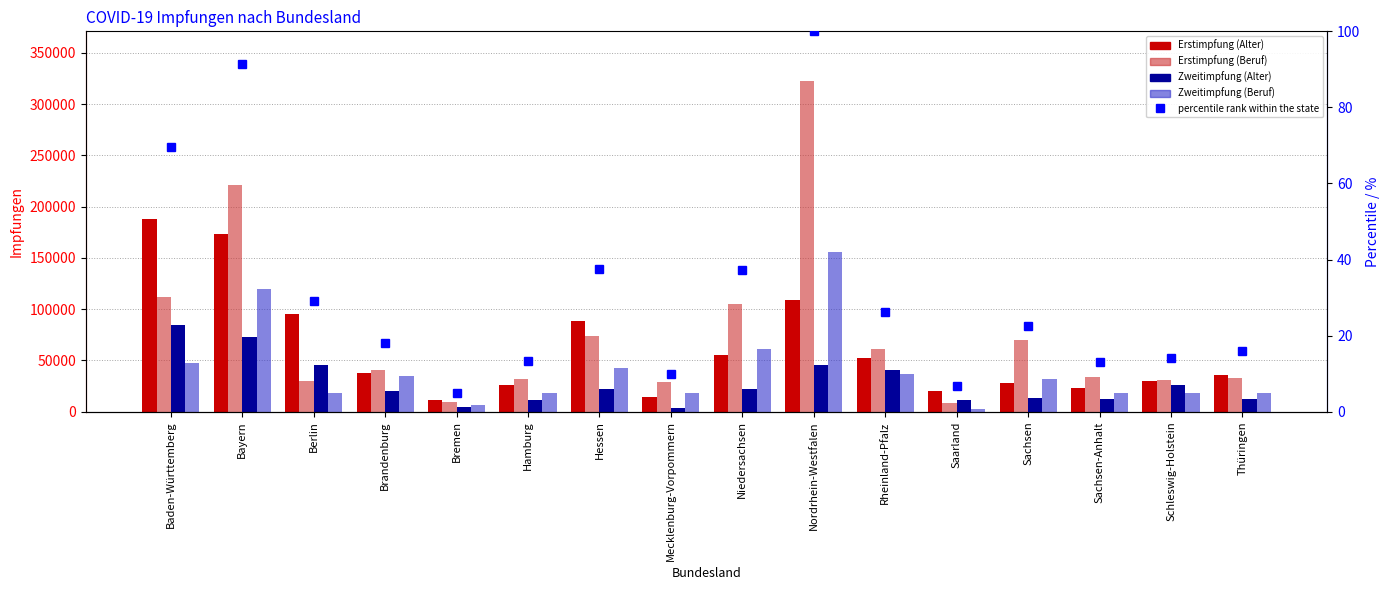

Does the chart contain any negative values?

No